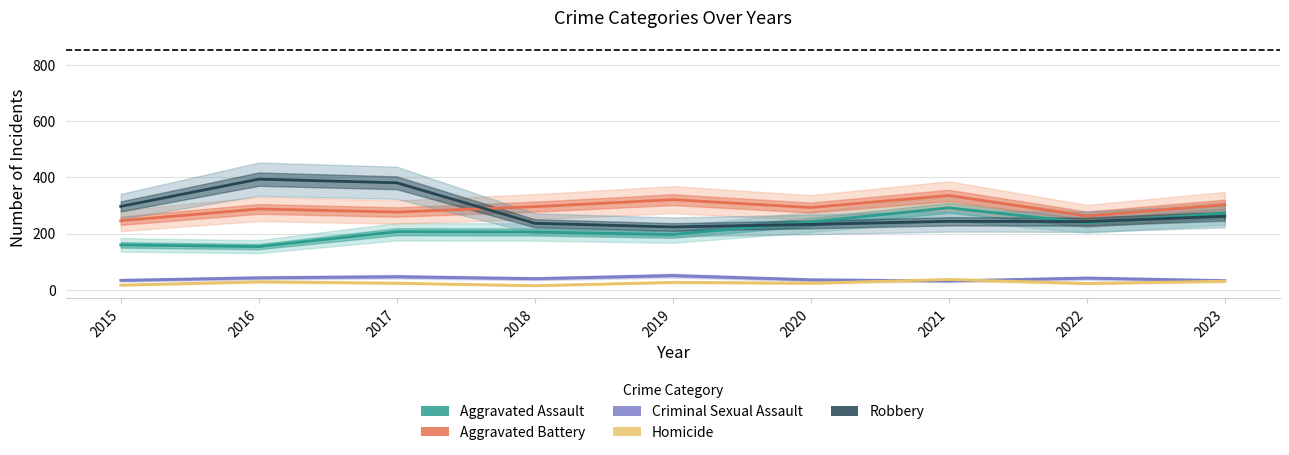

What is the smallest value displayed?

15